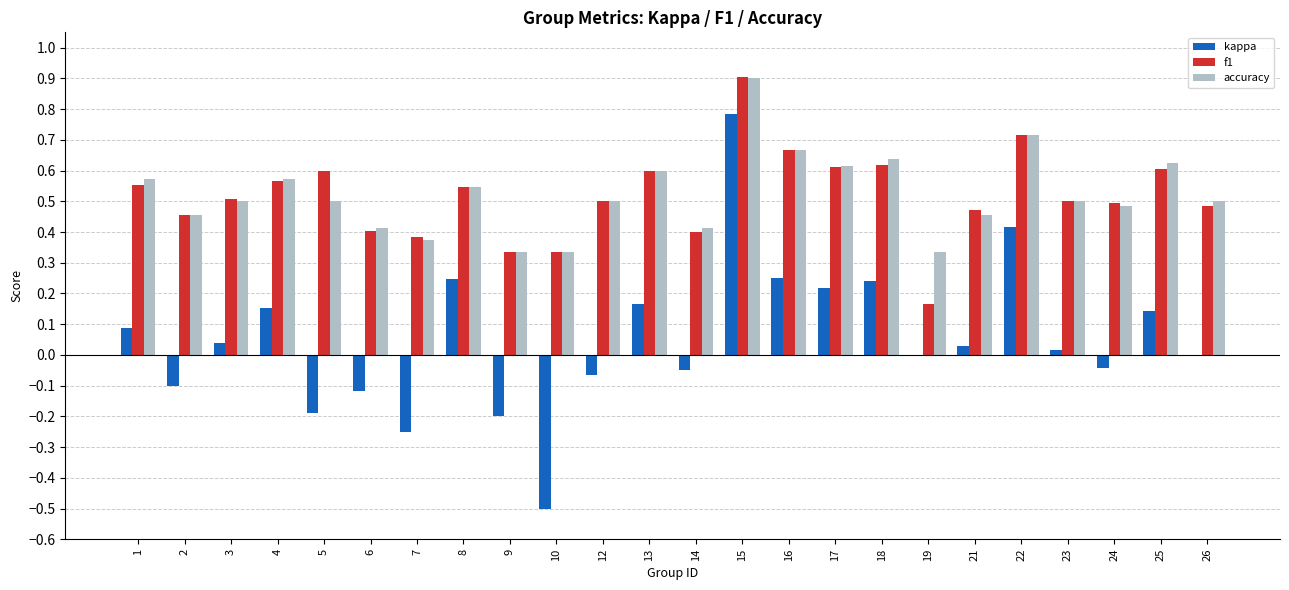

How many groups of bars are there?

24